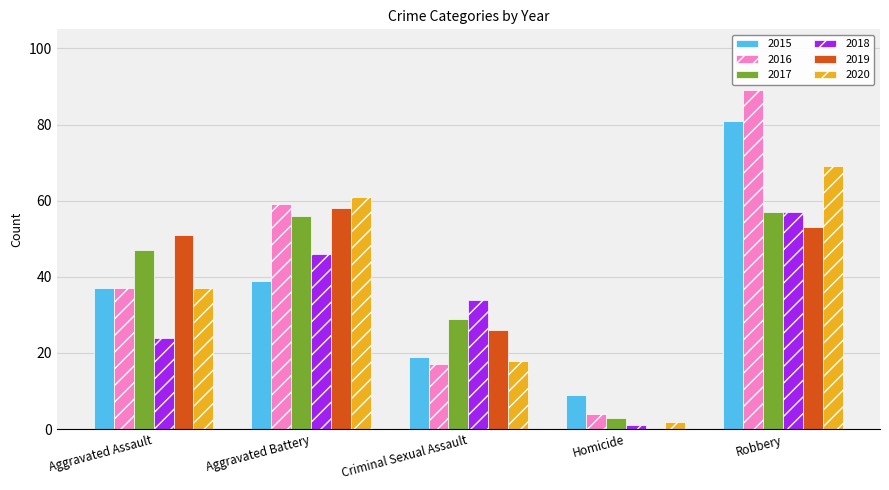

Reading right to left, list all the values displayed in this chart.

2015: 81	9	19	39	37
2016: 89	4	17	59	37
2017: 57	3	29	56	47
2018: 57	1	34	46	24
2019: 53	0	26	58	51
2020: 69	2	18	61	37